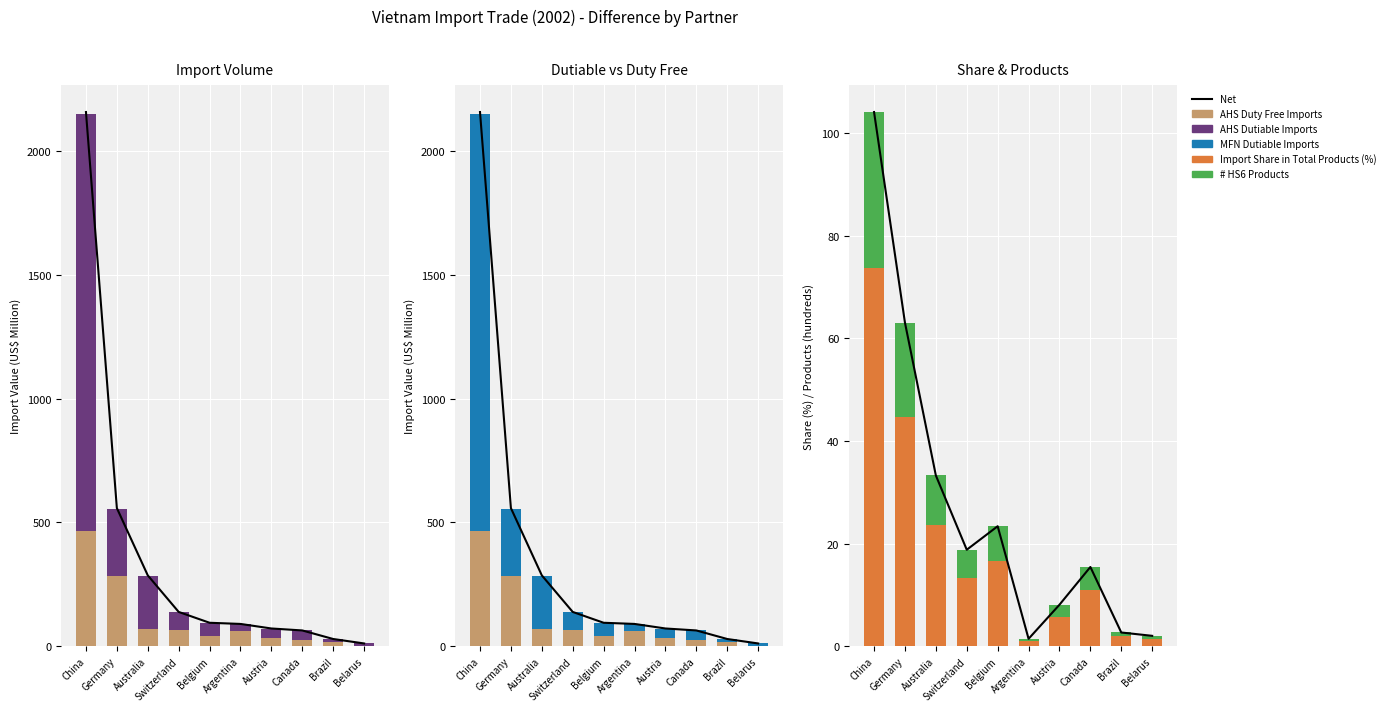

What is the difference between the maximum and minimum values in the Import Share in Total Products (%) series?

72.6